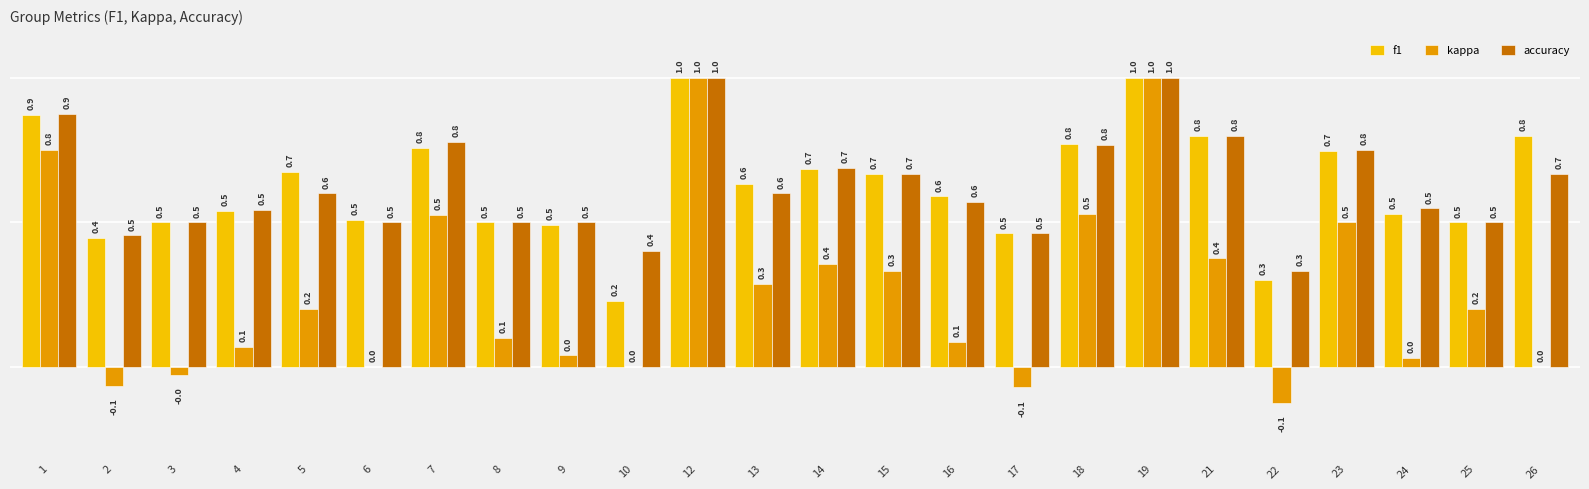

How many groups of bars are there?

24